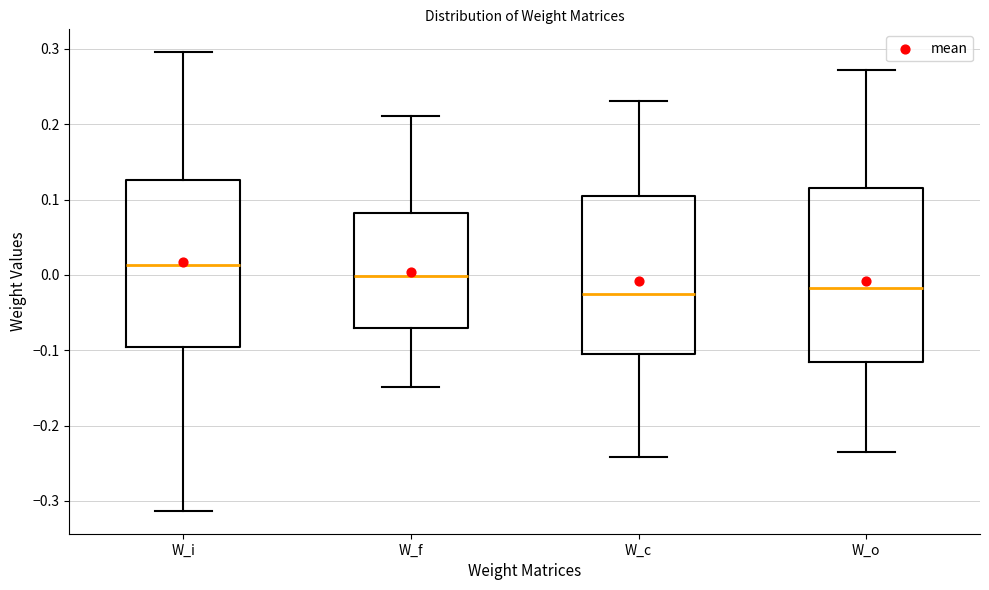

Which box has the highest median line?

W_i